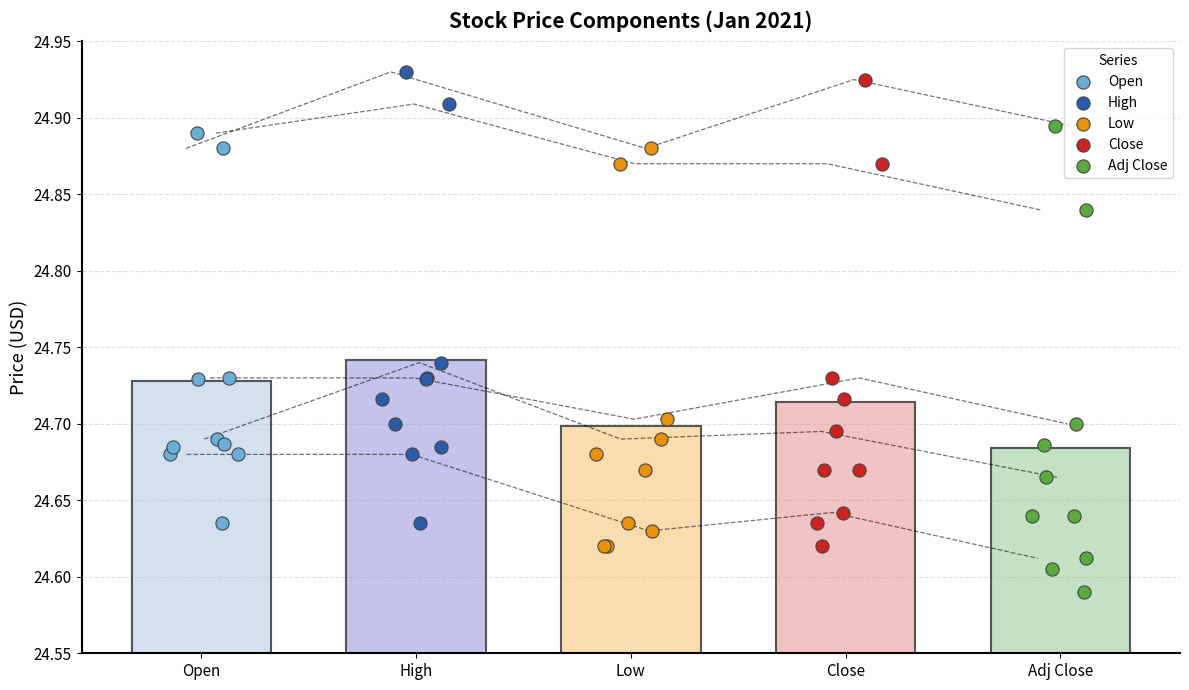

What is the total value across all series at Adj Close?

123.2